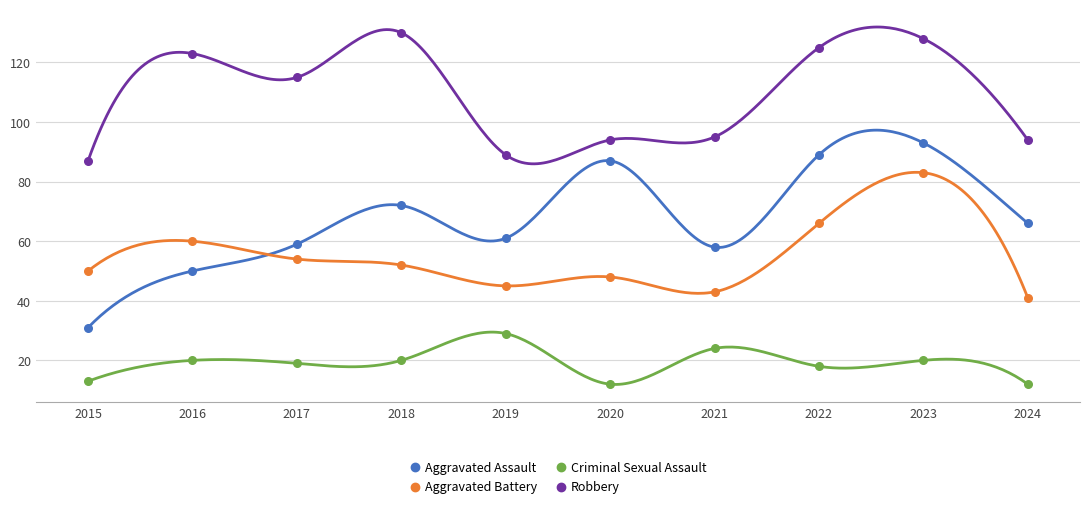

Which series has the largest Y range (max minus min)?

Aggravated Assault